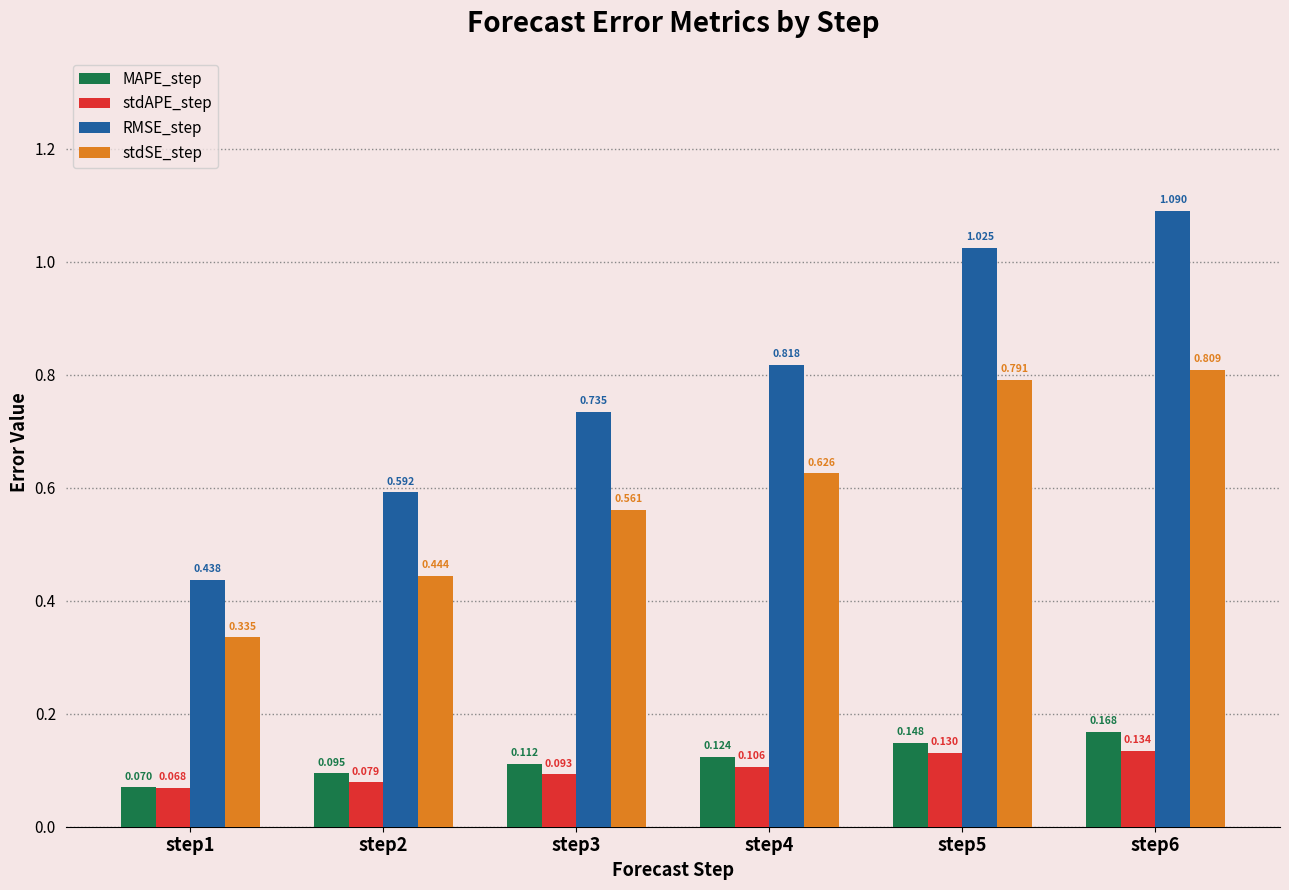

Where is stdAPE_step nearest to the value 0?

step1